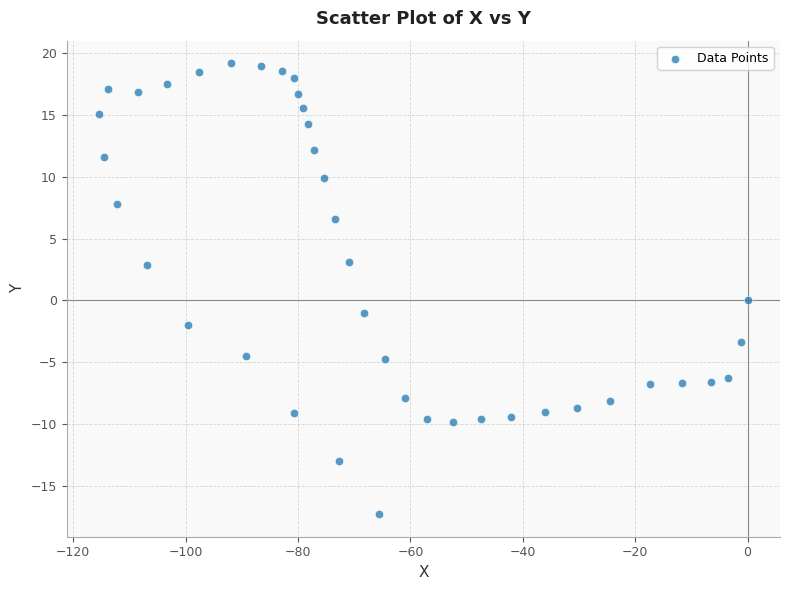

What is the range of X values (max minus min)?

115.4